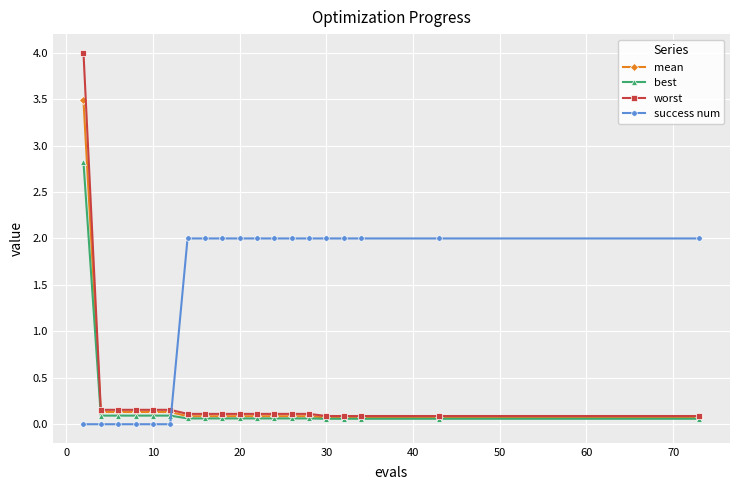

What is the value of the success num point at the 8th from the left?

2.0